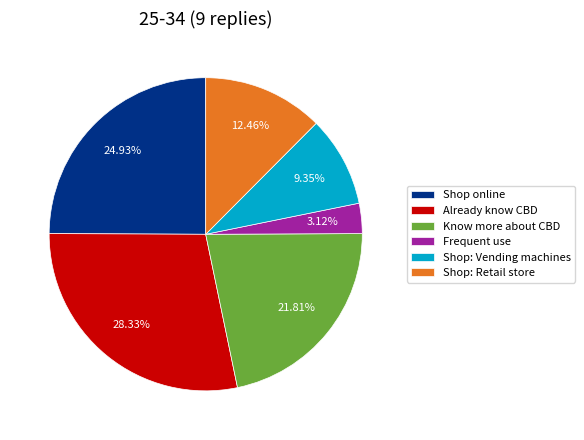

Which has a higher value, Frequent use or Shop online?

Shop online